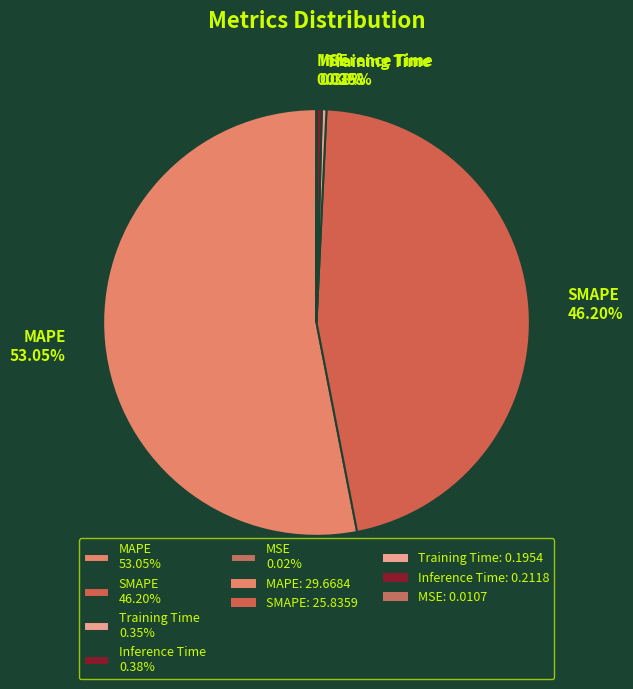

What percentage is the MAPE slice, to the nearest percent?

53%